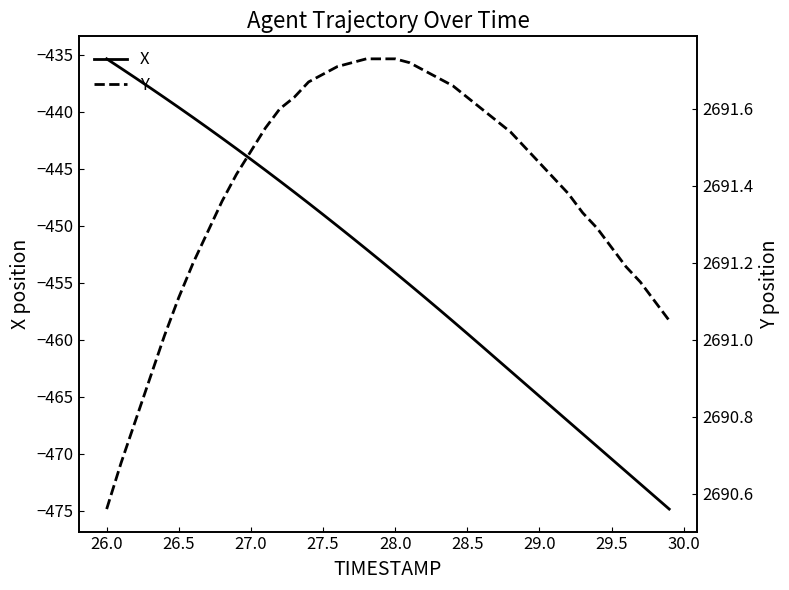

What is the maximum value for X?

-435.4